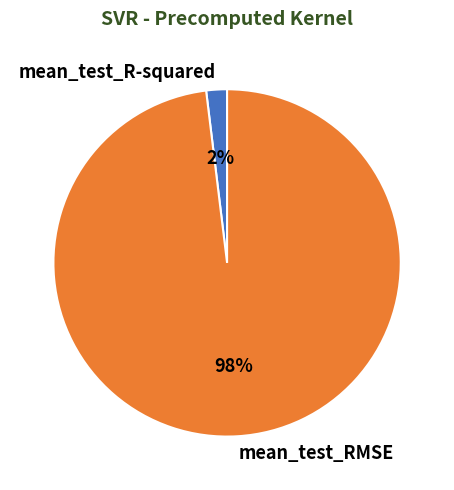

Do mean_test_RMSE and mean_test_R-squared together represent more than half of the pie?

Yes